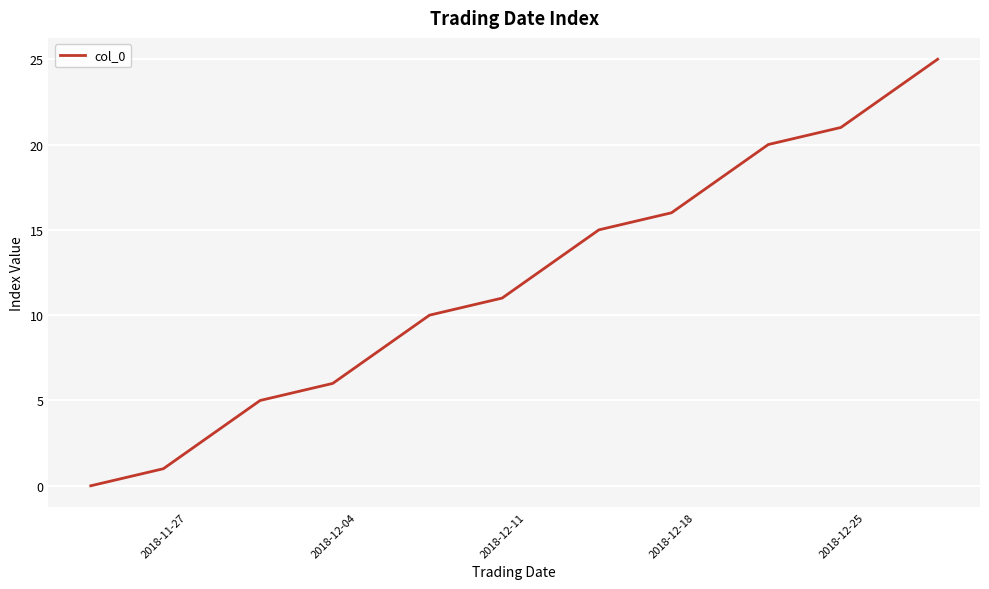

True or false: there are more than 1 points higher than both neighbors.

False